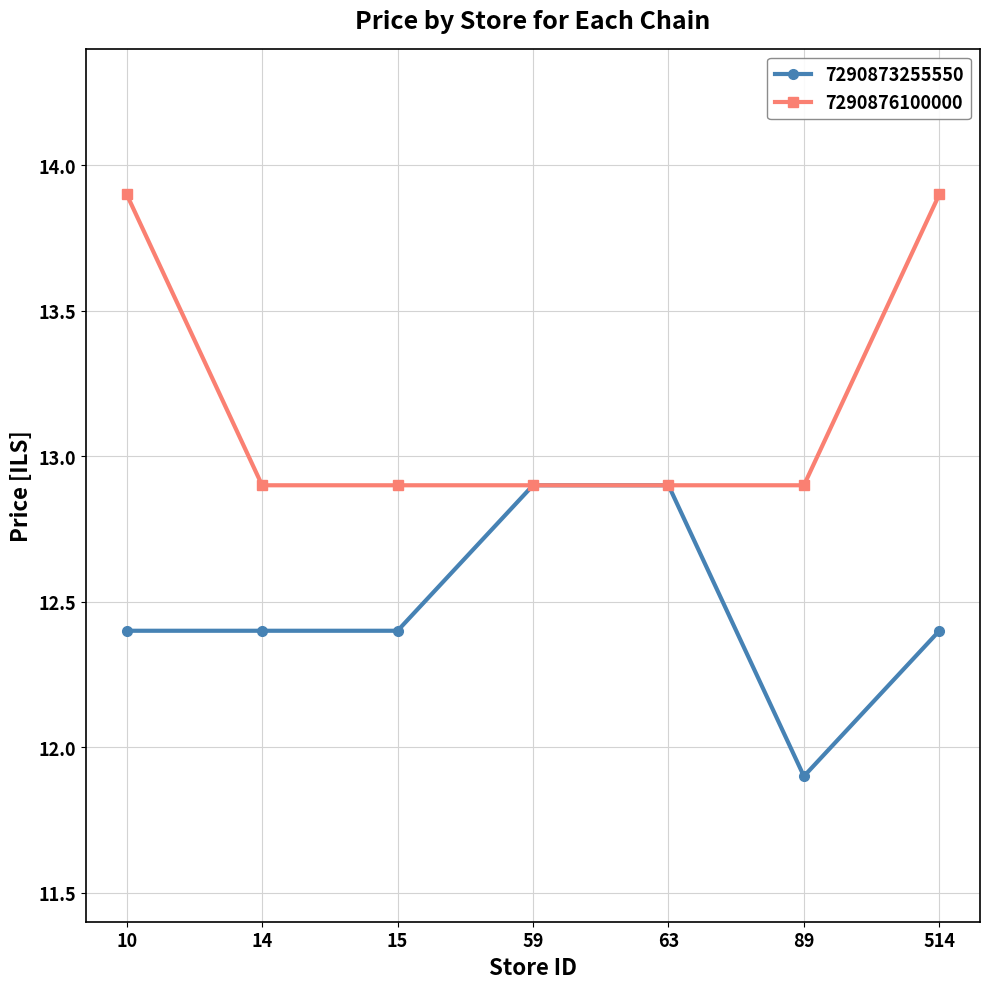

What is the total value across all series at 89?

24.8